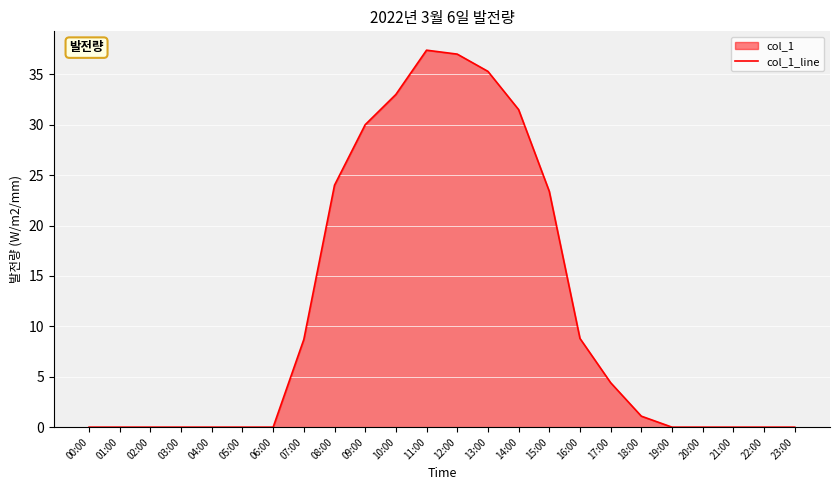

How many data points are less than 1?

12